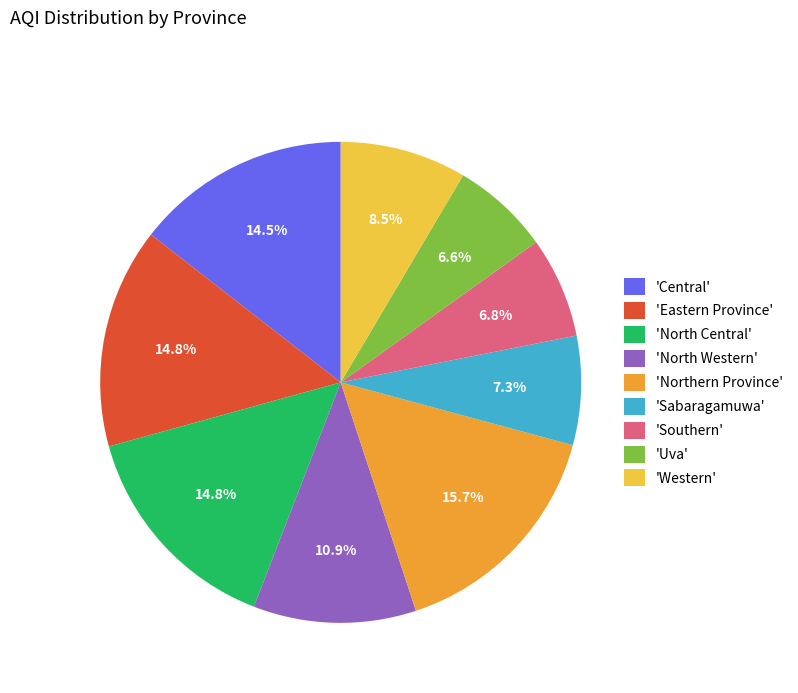

What percentage is NOT represented by 'Central'?

85.5%